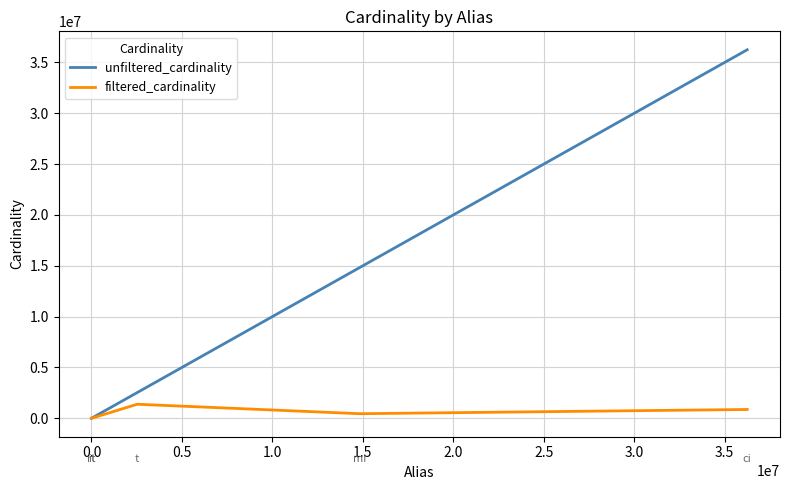

Which series has the largest range (max minus min)?

unfiltered_cardinality